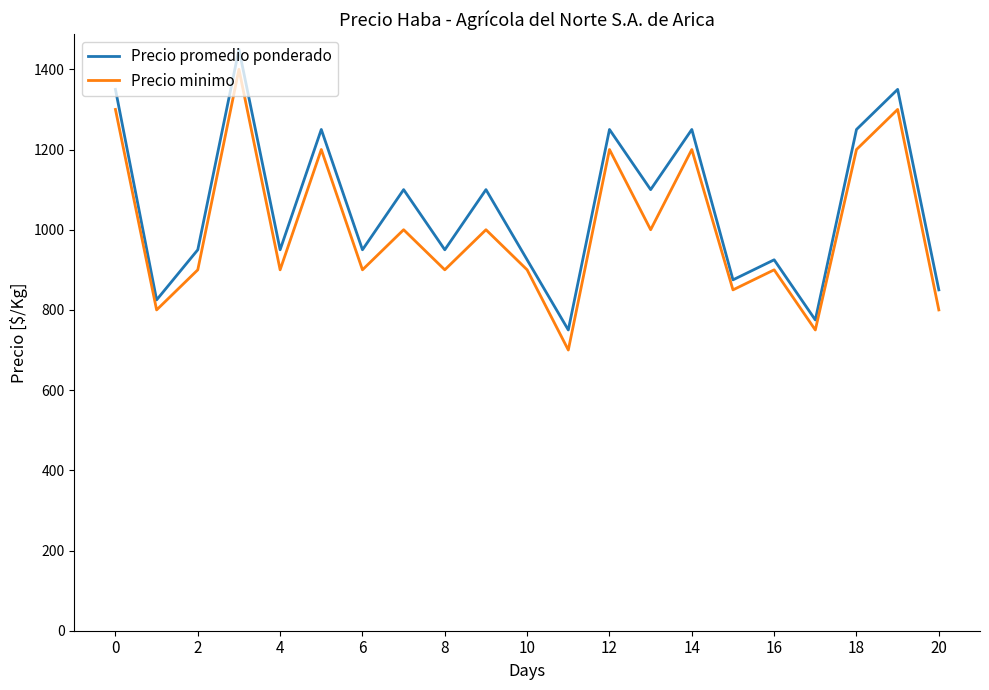

True or false: Precio minimo and Precio promedio ponderado intersect in this chart.

False